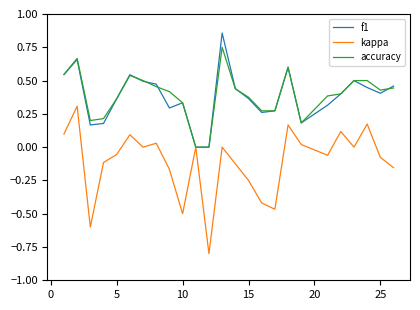

What is the minimum value shown in the chart?

-0.8